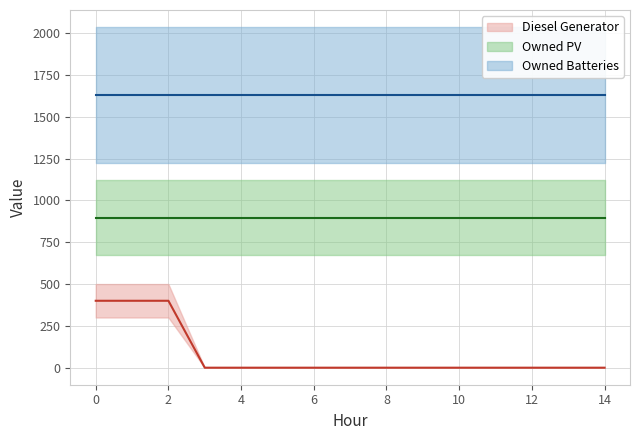

What is the difference between the second highest and minimum values in the Diesel Generator series?

400